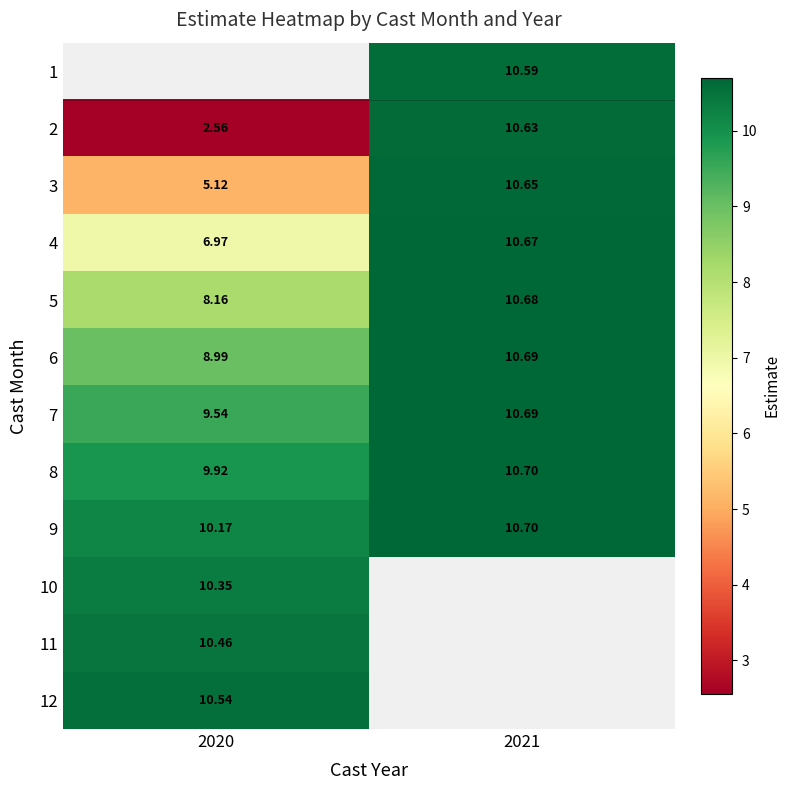

Is the value of 9 at 2020 greater than the value of 3 at 2021?

No